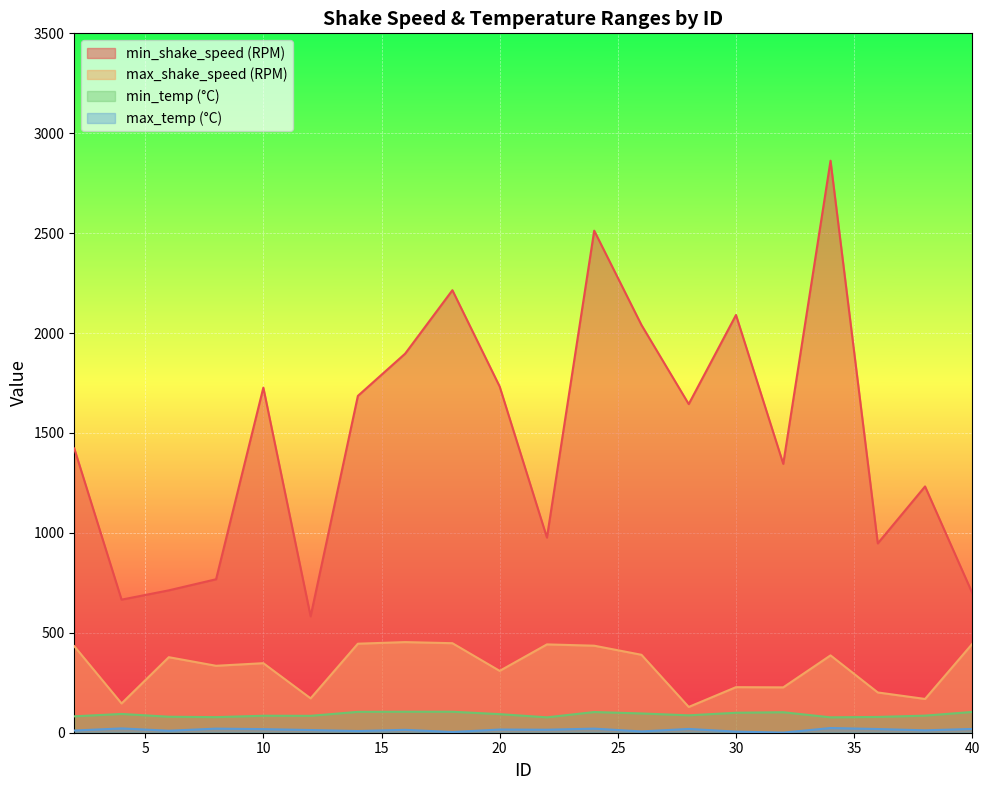

List the series in order of their peak value, highest first.

min_shake_speed (RPM), max_shake_speed (RPM), min_temp (°C), max_temp (°C)